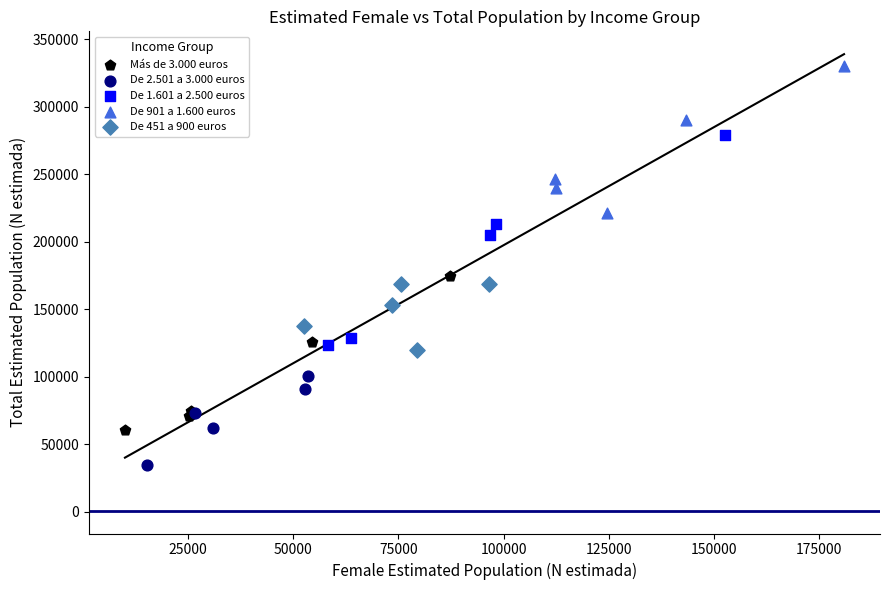

Which series reaches the minimum Y coordinate?

De 2.501 a 3.000 euros